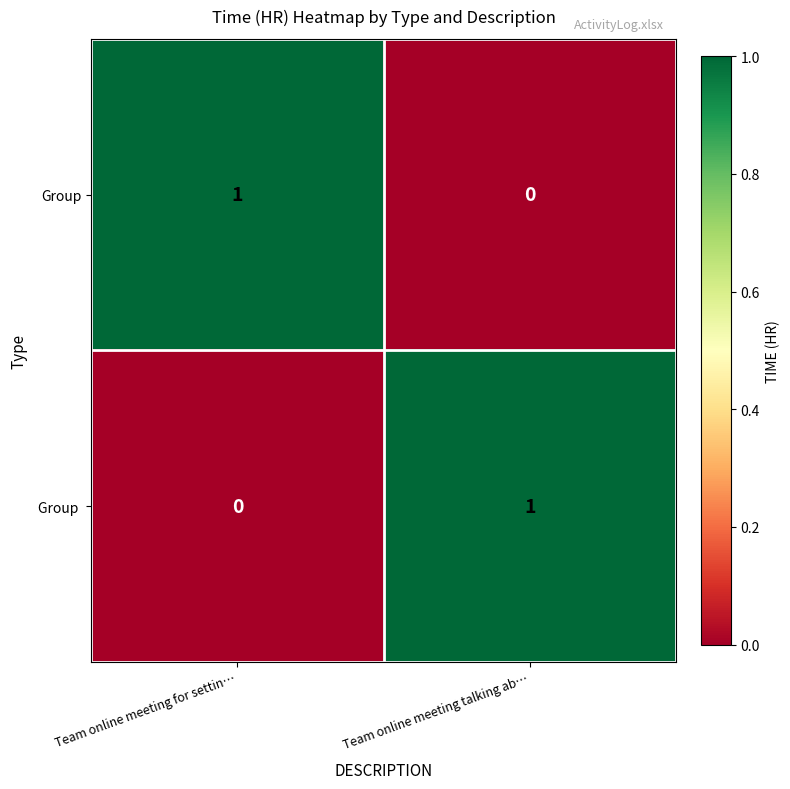

Between Team online meeting for settin… and Team online meeting talking ab…, which is larger?

Team online meeting for settin…